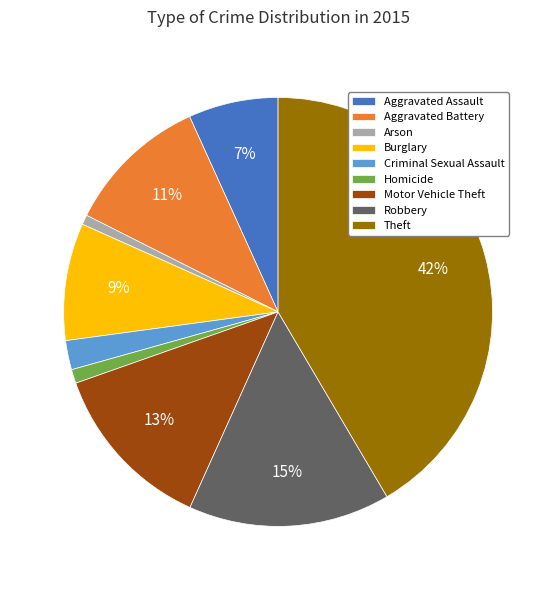

What percentage is the Aggravated Assault slice, to the nearest percent?

7%